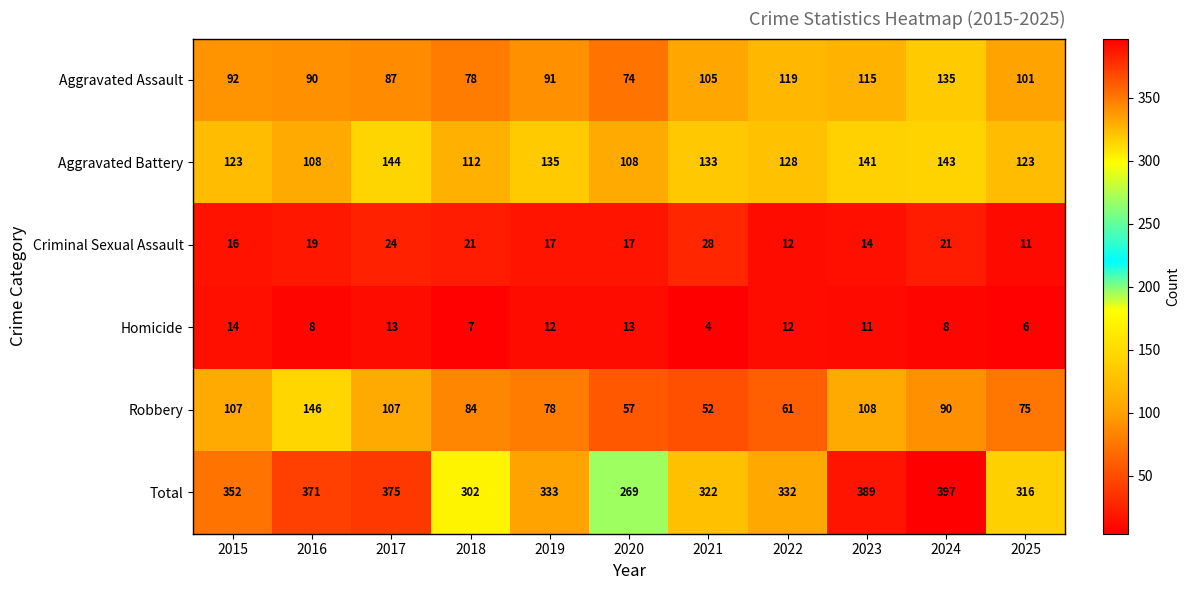

Which series has the largest range (max minus min)?

Total